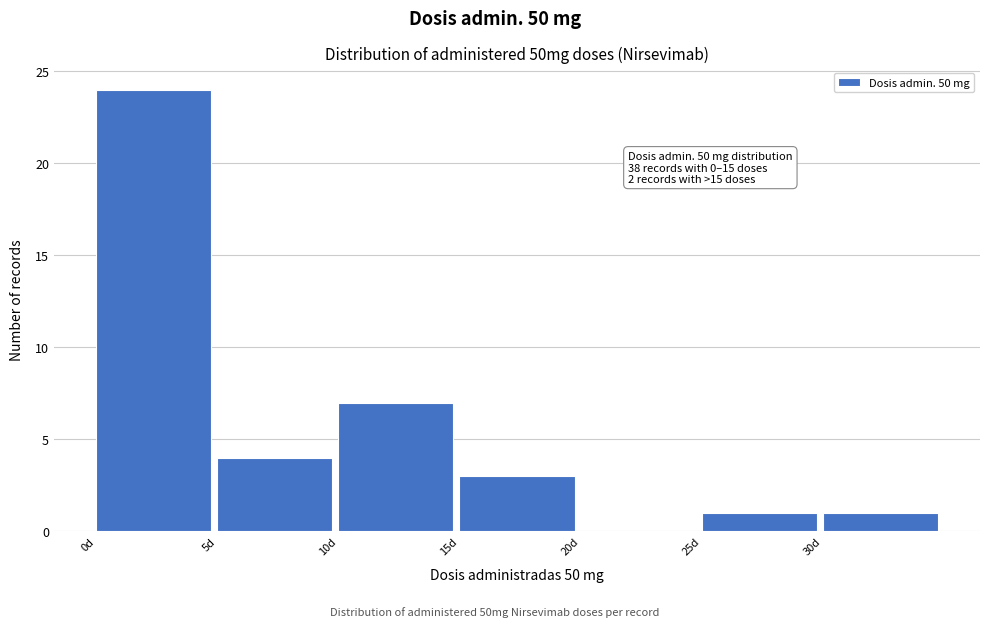

Which range on the x-axis has the tallest bar?

0 to 5